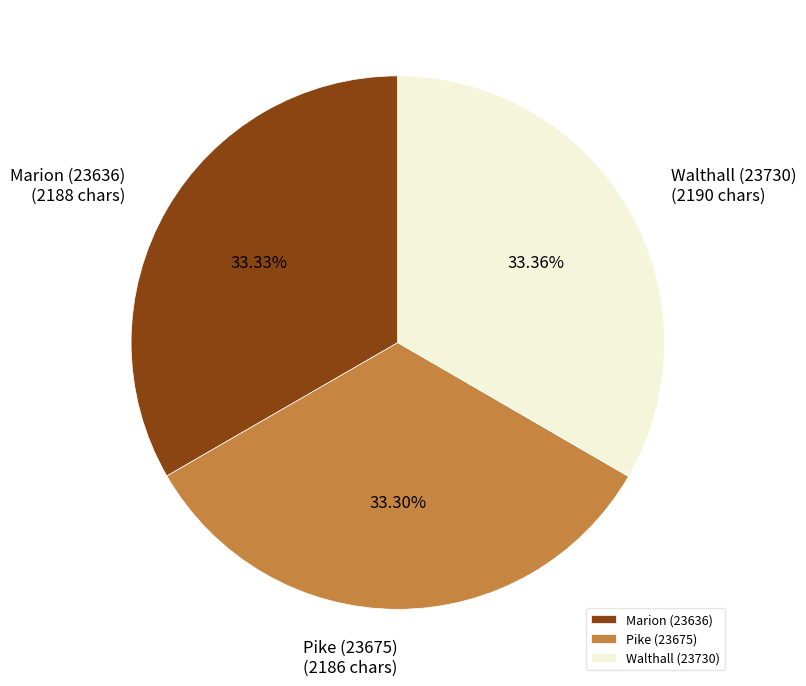

What percentage is the Pike (23675) slice, to the nearest percent?

33%